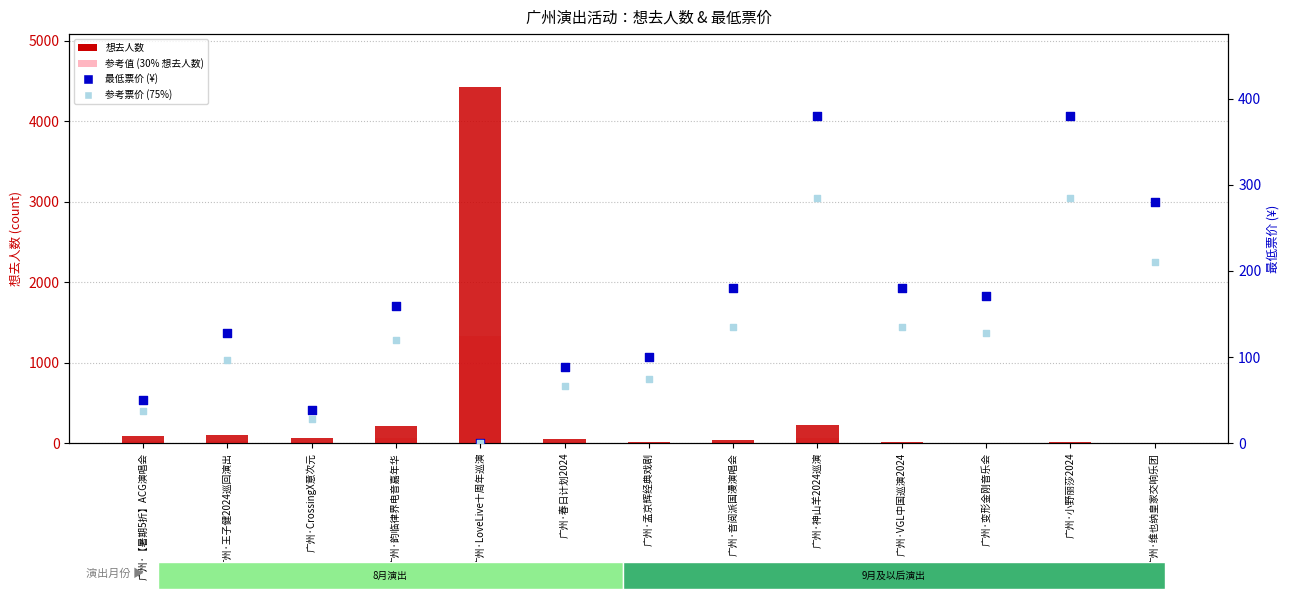

What are all the series names shown in the legend?

想去人数 (count), 参考值 (30% wants), 最低票价 (¥), 参考票价 (75%)